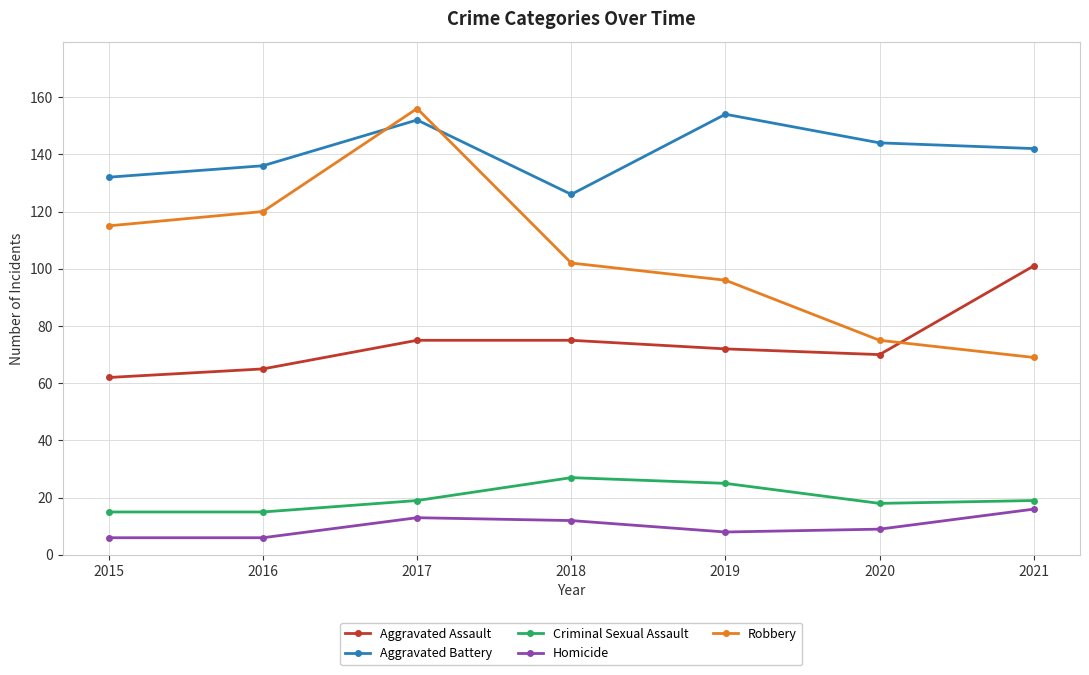

What is the value of the Homicide point at the 3rd from the left?

13